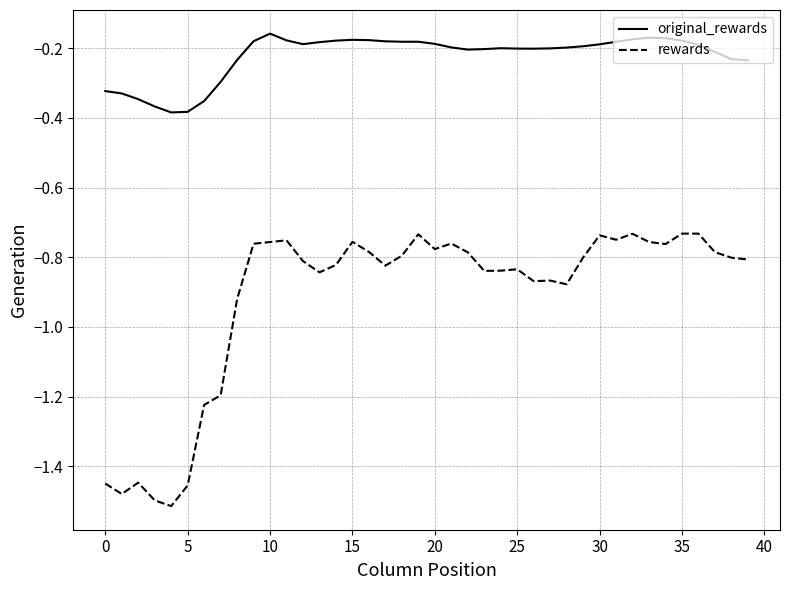

Which series has the largest range (max minus min)?

rewards